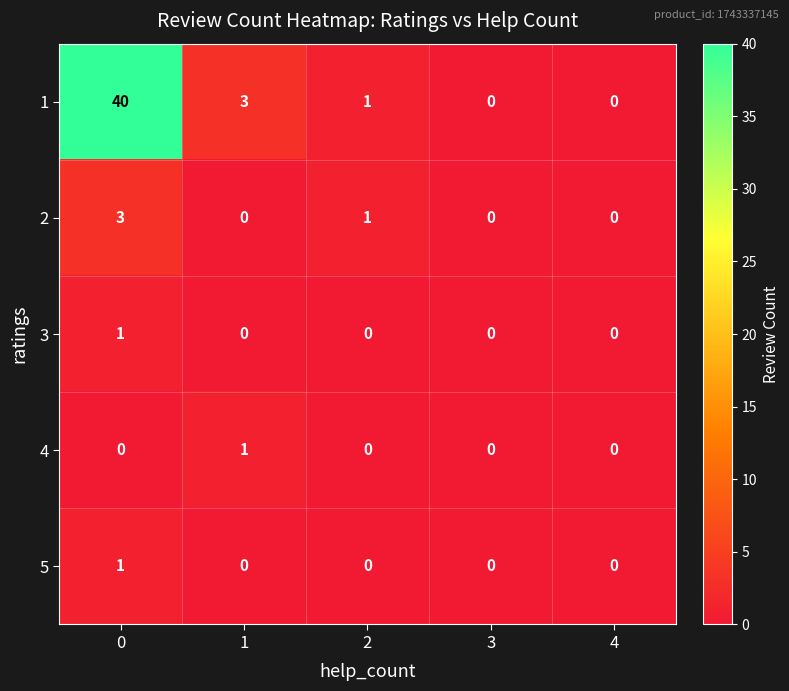

What is the difference between the highest and lowest values at 0?

40